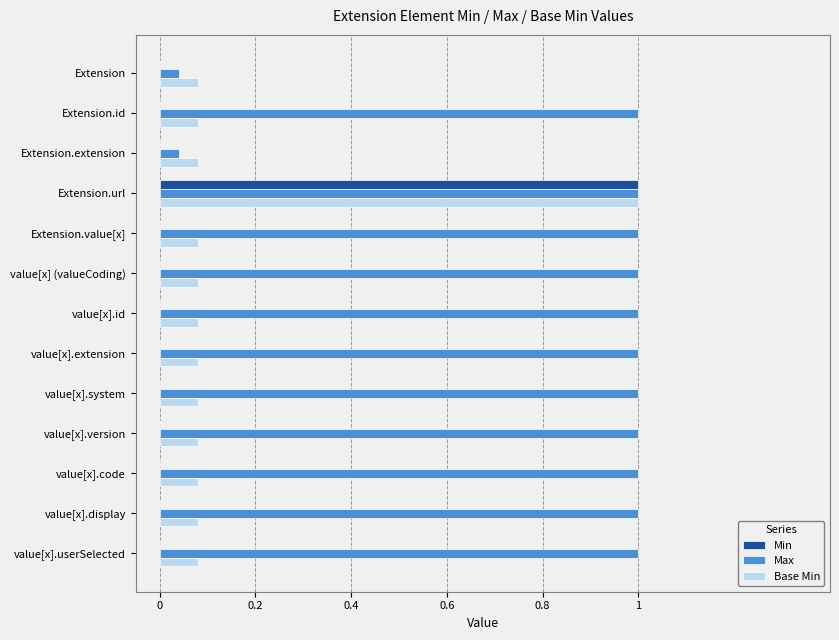

List the series in order of their peak value, highest first.

Min, Max, Base Min